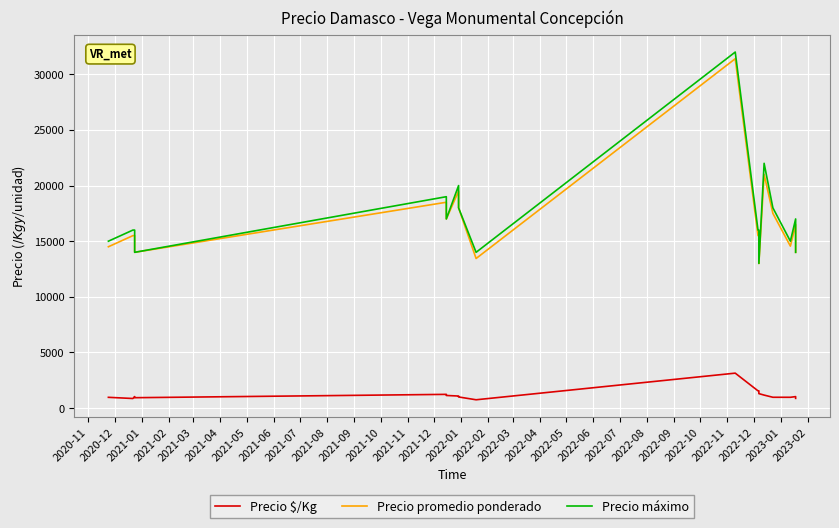

How many data points in Precio máximo are less than 16000?

6